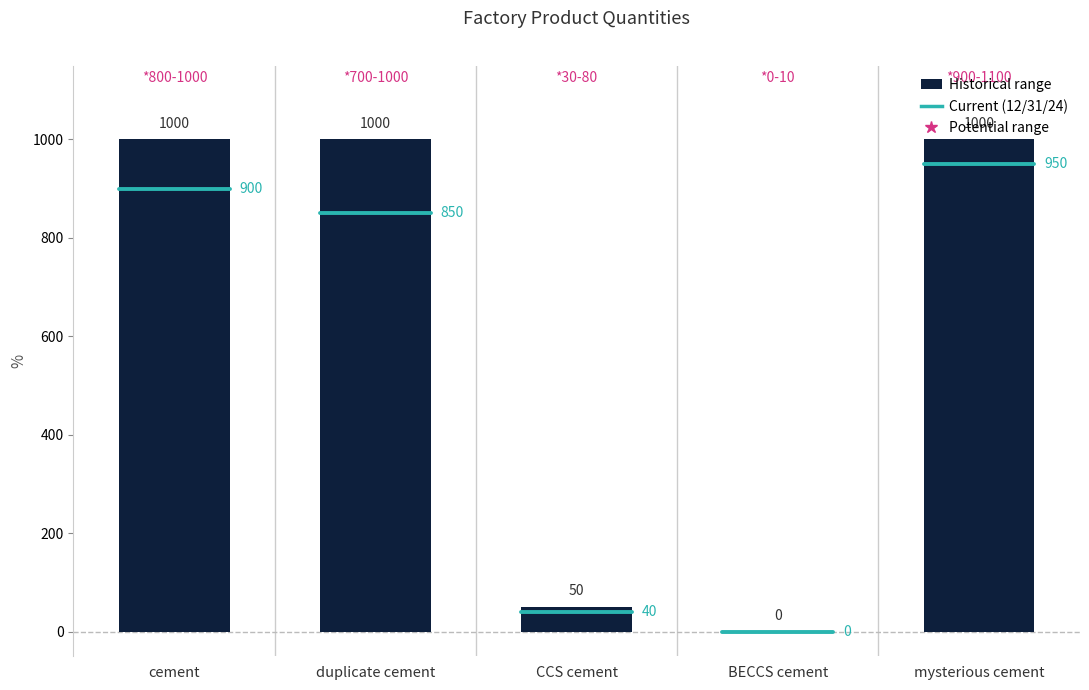

How many series are shown in this chart?

1